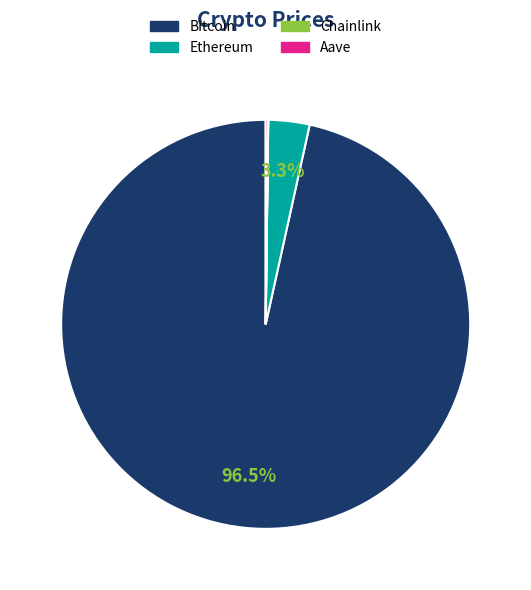

What is the majority slice?

Bitcoin